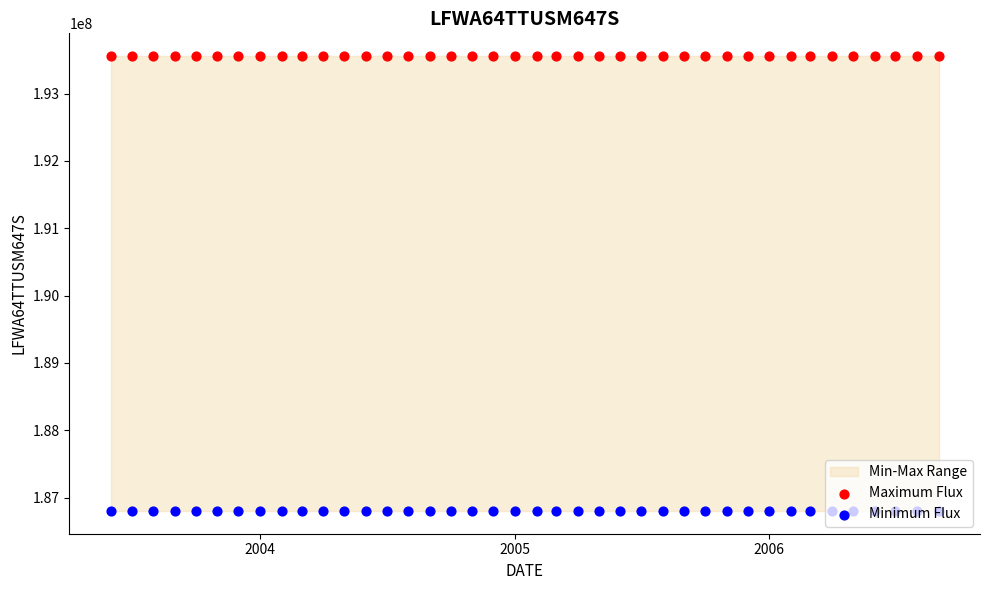

Which series has the widest spread of Y values?

Maximum Flux